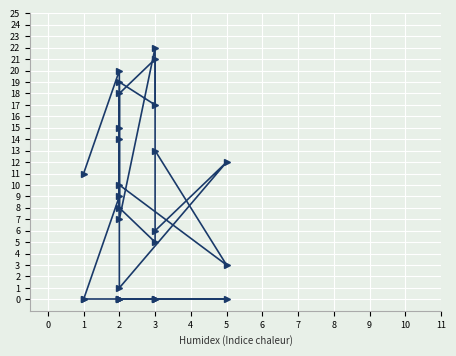

What are all the series names shown in the legend?

col_2, col_1, col_3